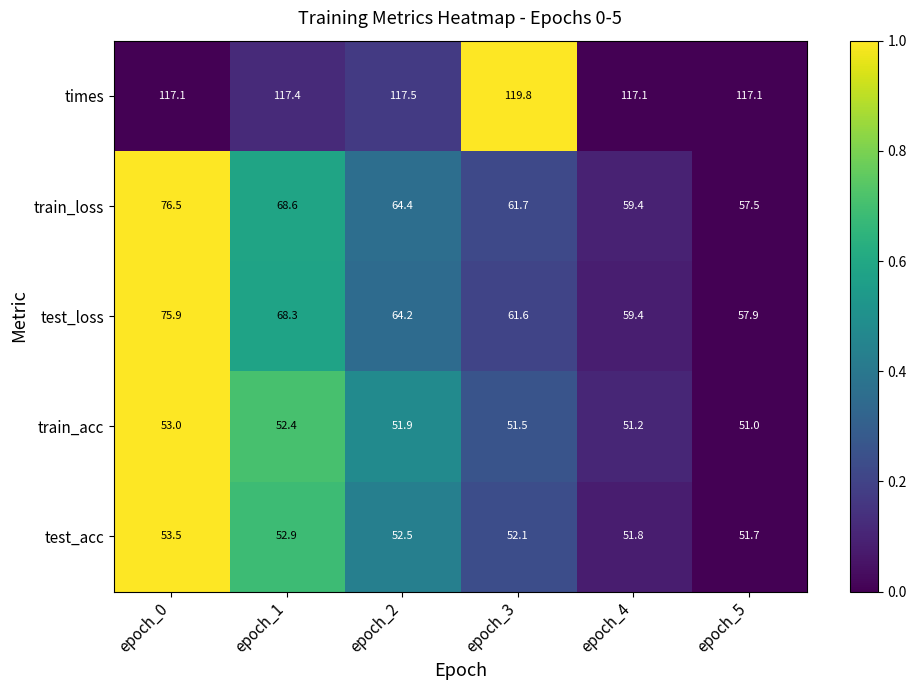

At which category does the chart reach its peak across all series?

epoch_3